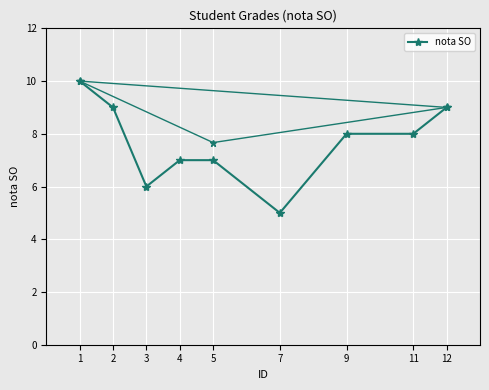

Rank the categories by value from lowest to highest.

7, 3, 4, 5, 9, 11, 2, 12, 1